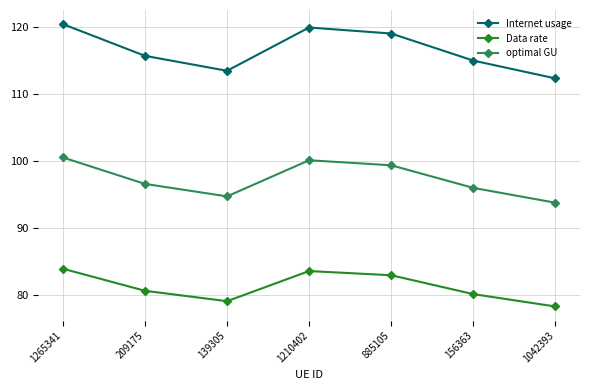

Which series has the largest total across all categories?

Internet usage